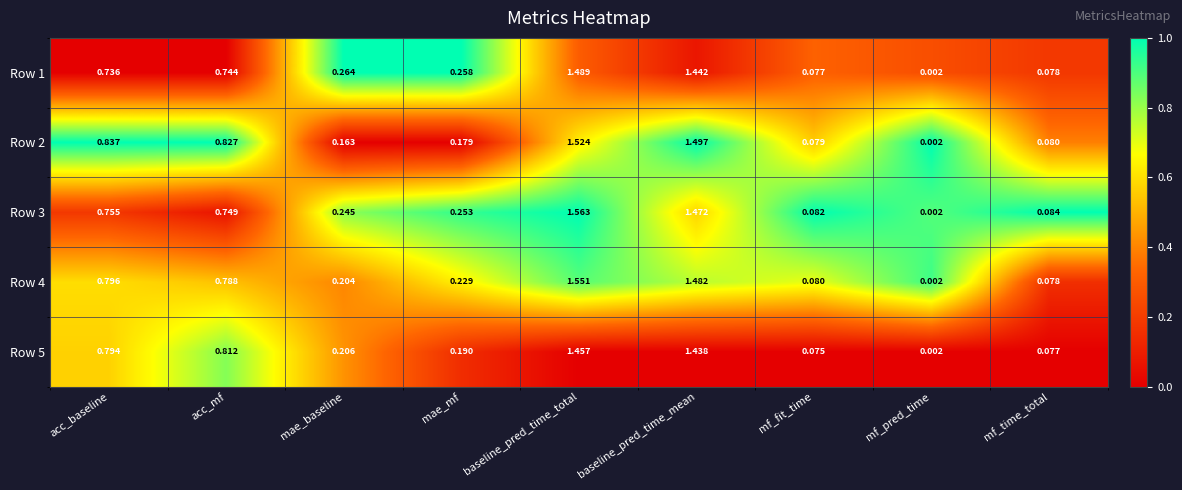

List the labels in order of Row 3 value, largest first.

baseline_pred_time_total, baseline_pred_time_mean, acc_baseline, acc_mf, mae_mf, mae_baseline, mf_time_total, mf_fit_time, mf_pred_time